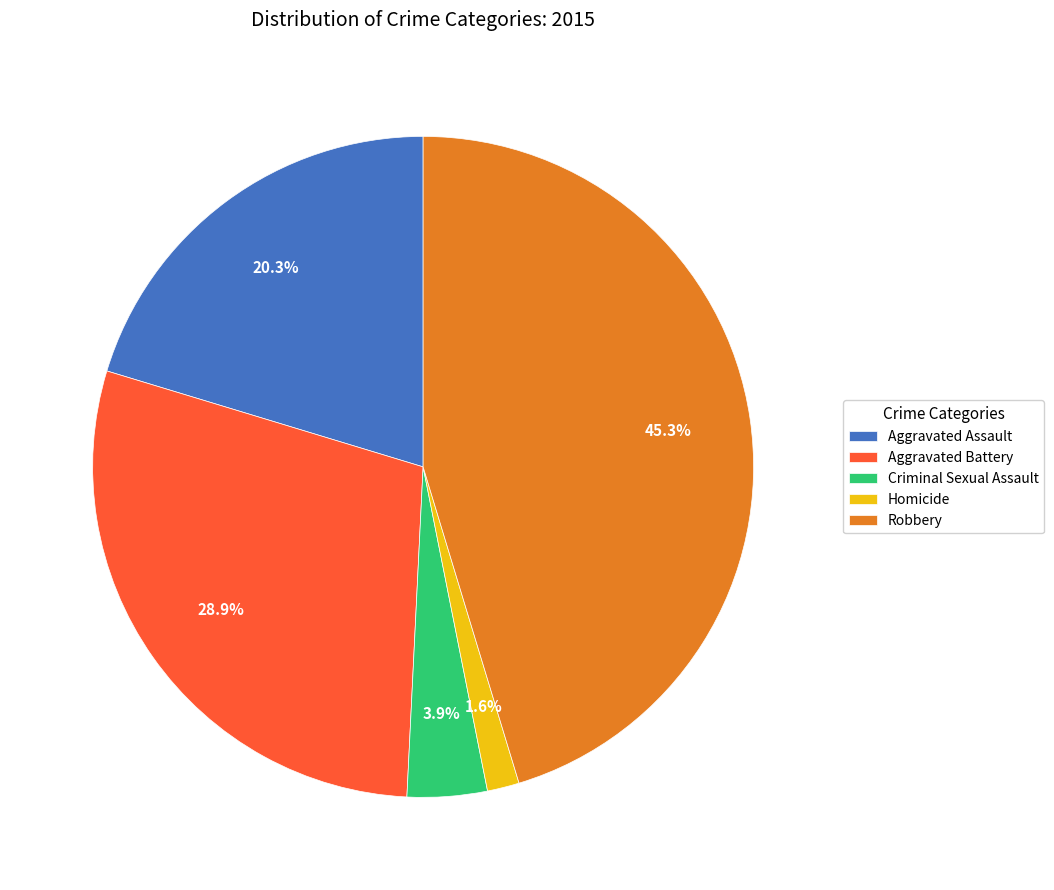

Which slice is the smallest?

Homicide